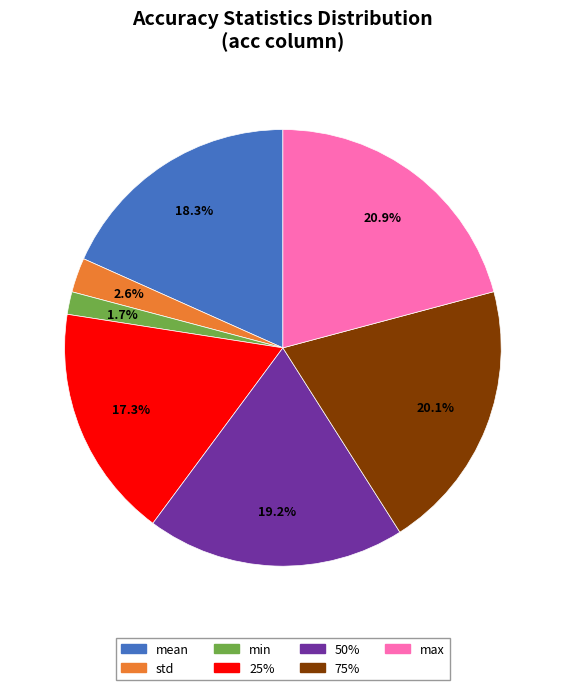

What is the ratio of the value at 25% to the value at max?

0.8